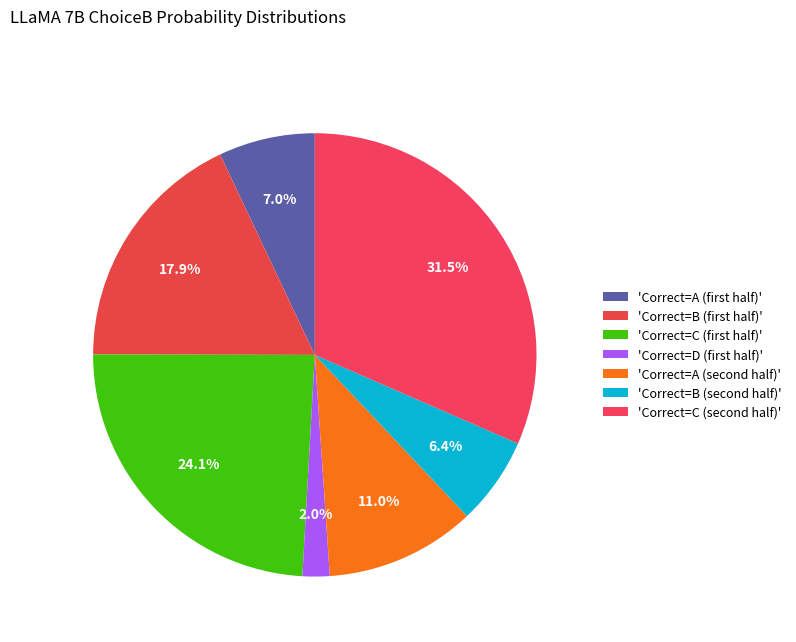

How many segments does this pie chart have?

7